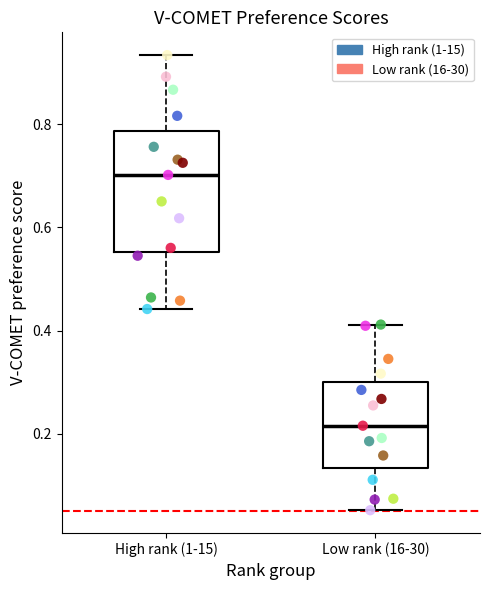

Which box is the tallest, from its lower edge to its upper edge?

High rank (1-15)